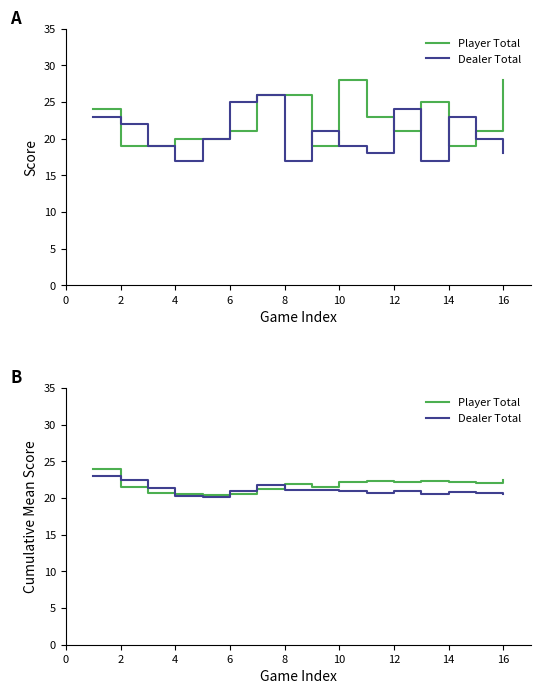

Which series ends up on top after the final intersection of Dealer Total and Player Total?

Player Total